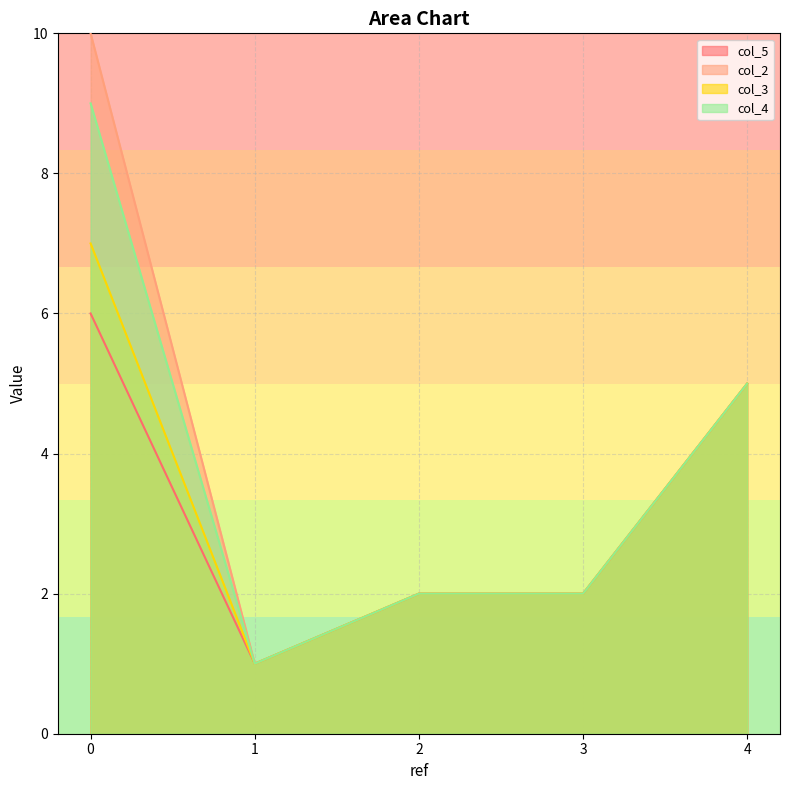

Reading right to left, list all the values displayed in this chart.

col_5: 4=5	3=2	2=2	1=1	0=6
col_2: 4=5	3=2	2=2	1=1	0=10
col_3: 4=5	3=2	2=2	1=1	0=7
col_4: 4=5	3=2	2=2	1=1	0=9